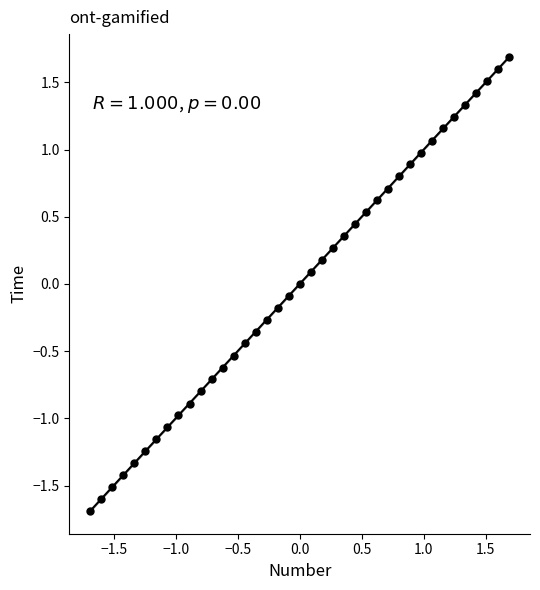

What is the range of Y values (max minus min)?

3.4